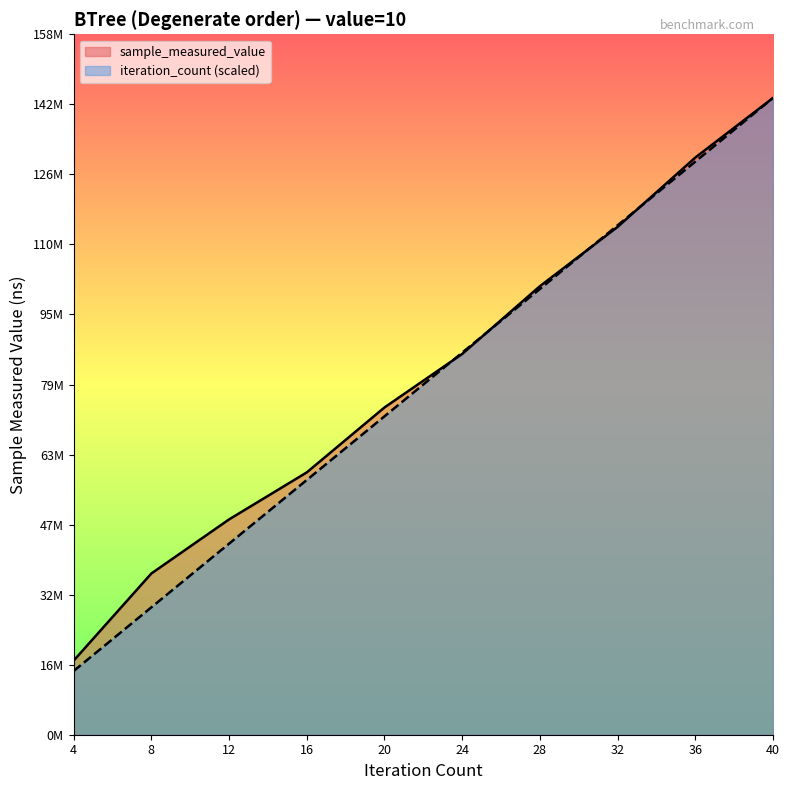

What is the smallest value displayed?

14333739.2